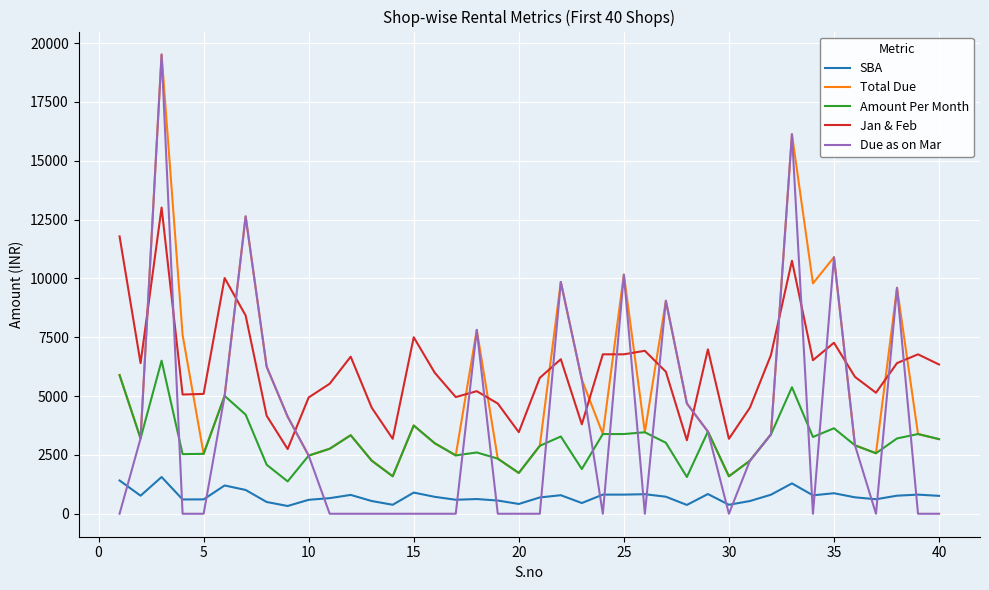

What is the sum of all Jan & Feb values?

245548